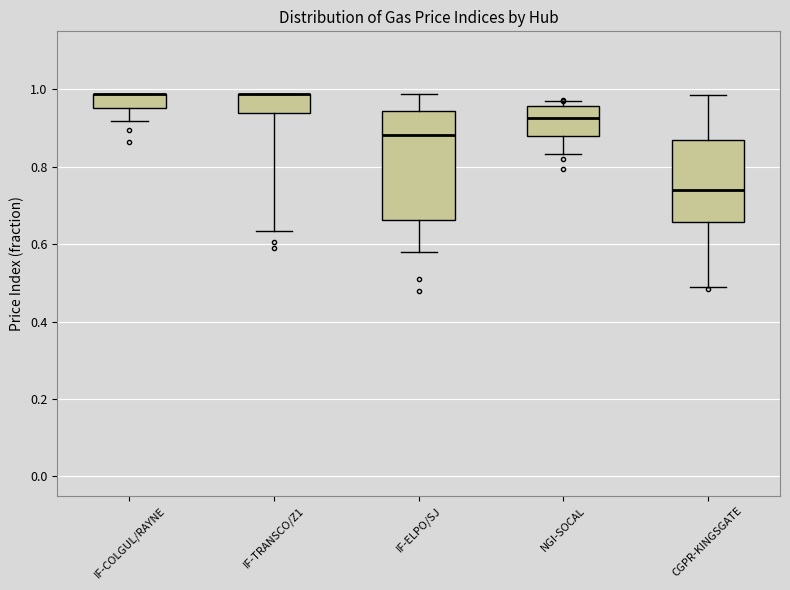

Comparing the boxes themselves (not the whiskers), which one is the tallest?

IF-ELPO/SJ